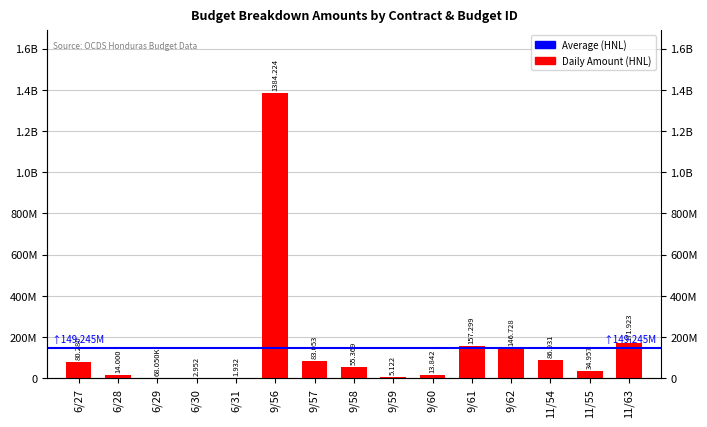

How many values exceed 55368961?

7